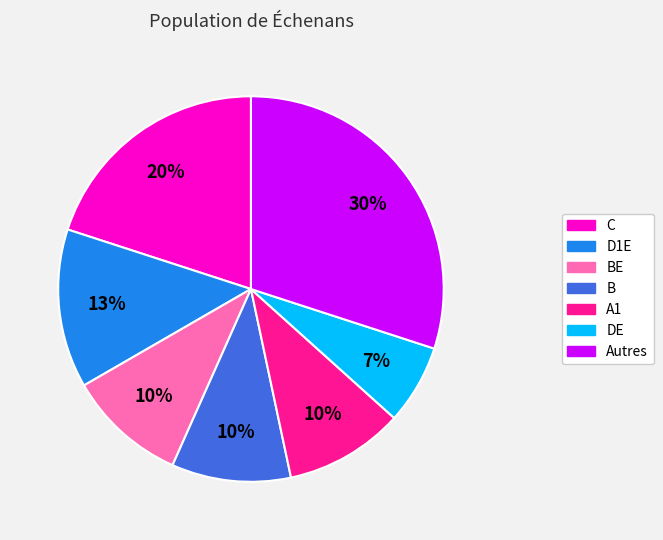

Do DE and D1E together represent more than half of the pie?

No